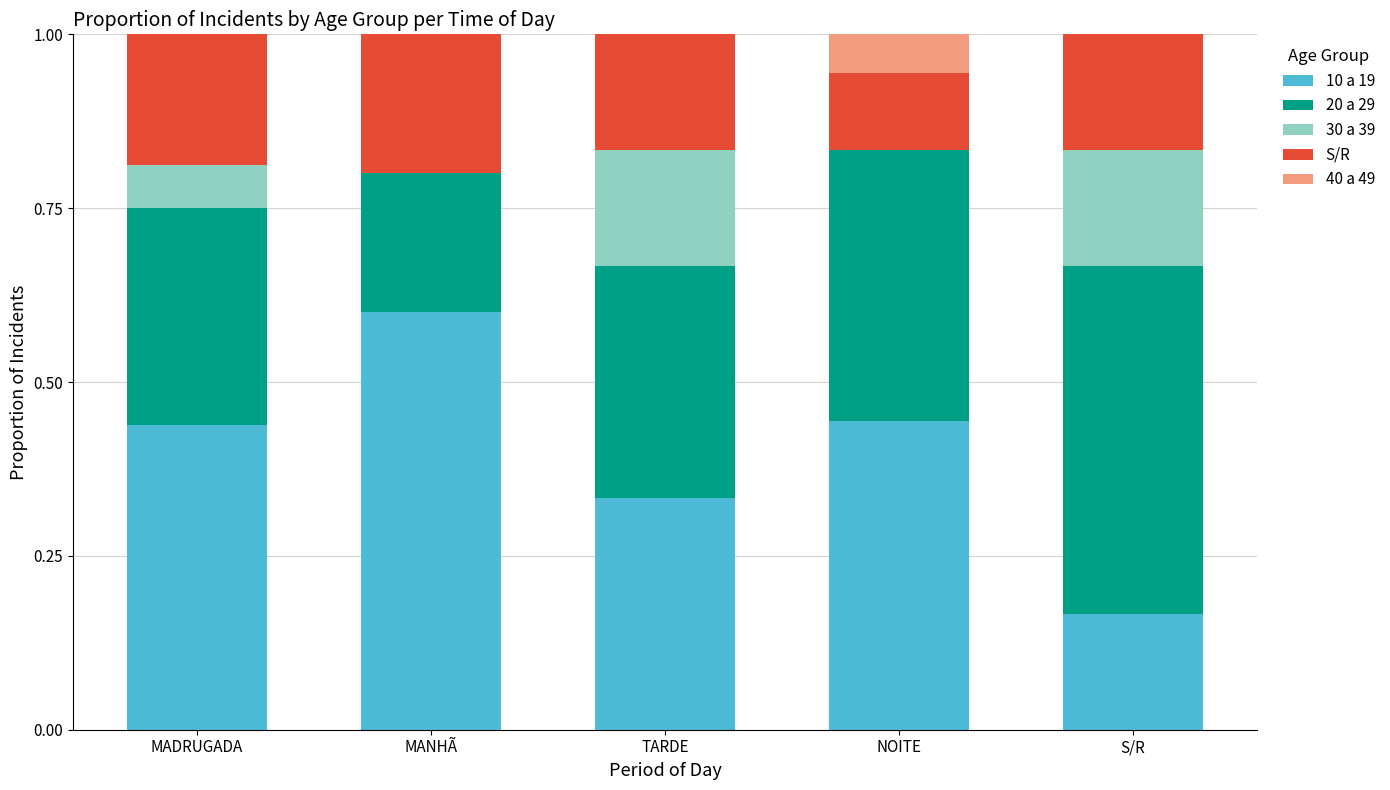

What is the highest value of the 10 a 19 series?

0.6